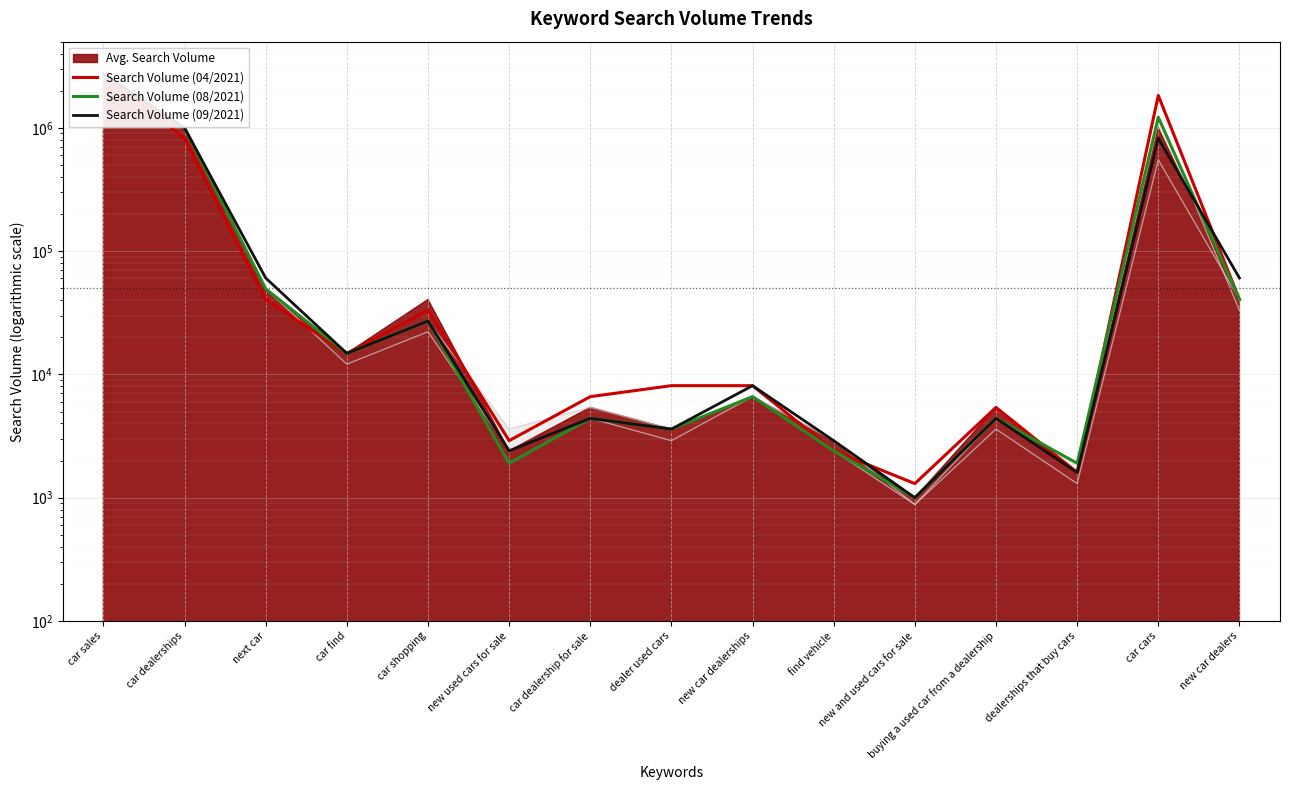

Which series has the widest spread of values?

Search Volume (08/2021)